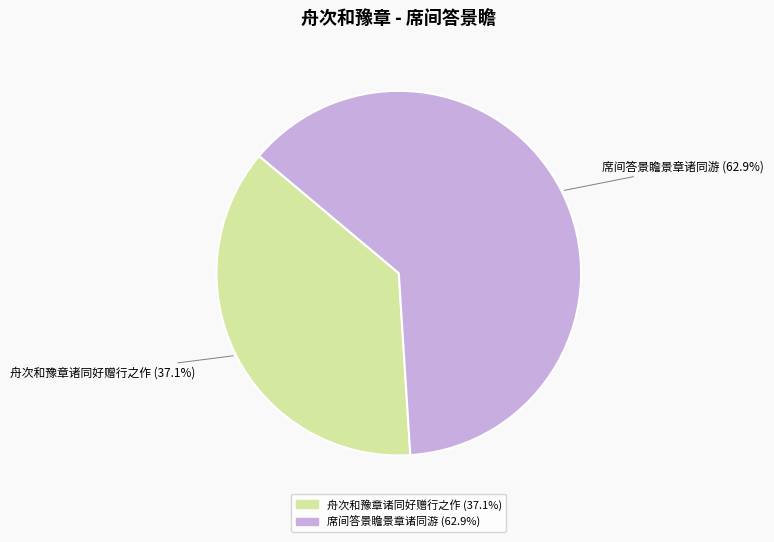

True or false: 舟次和豫章诸同好赠行之作 accounts for 30% of the total.

False